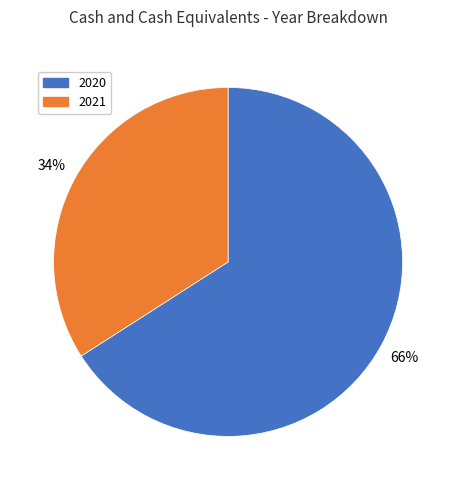

Does 2020 represent more than half of the total?

Yes